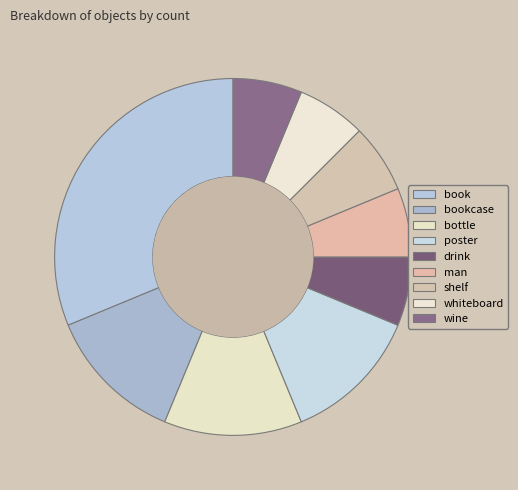

To the nearest percent, what is the difference between the shelf and poster slice percentages?

6%